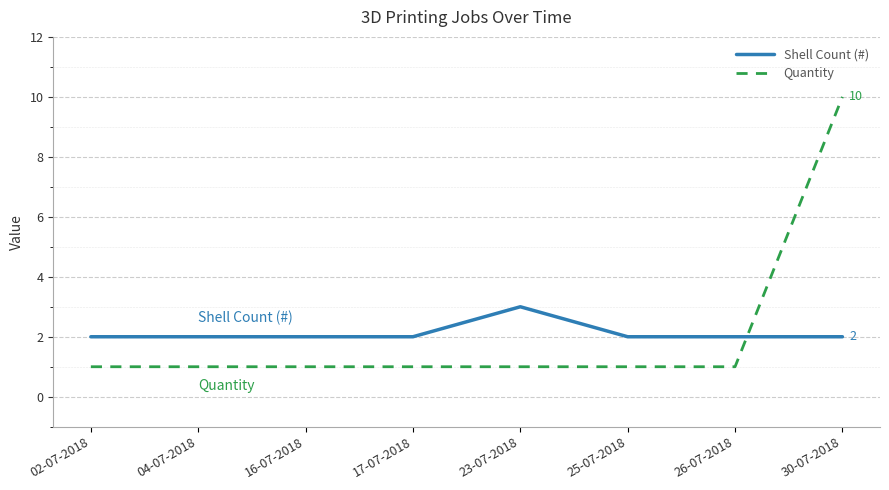

Which series ends up on top after the final intersection of Quantity and Shell Count (#)?

Quantity